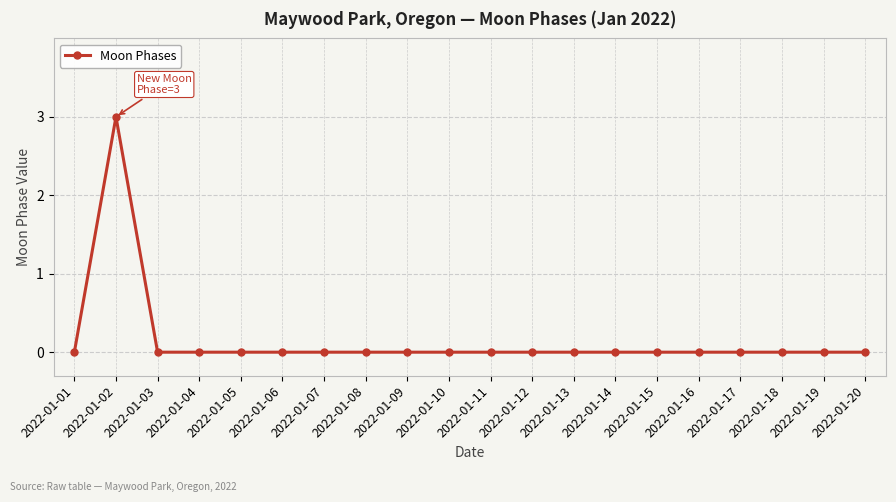

Reading left to right, transcribe all the data shown in this chart.

0	3	0	0	0	0	0	0	0	0	0	0	0	0	0	0	0	0	0	0